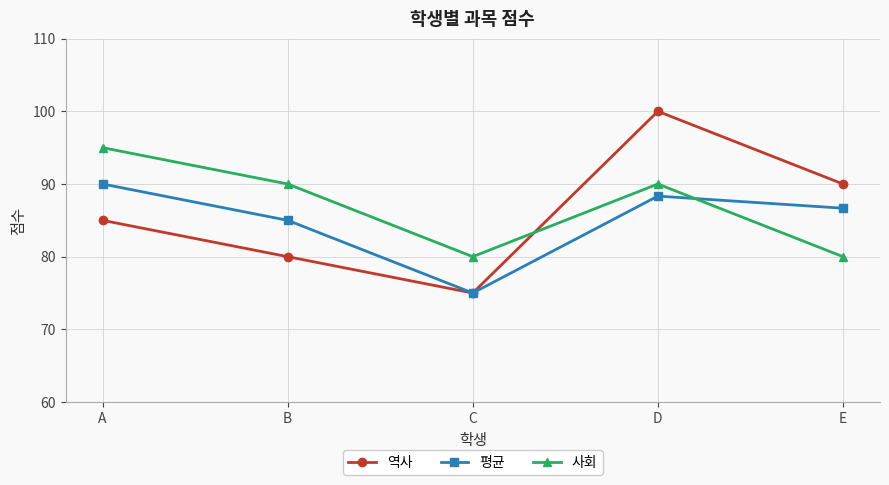

At A, list the series in order from largest to smallest.

사회, 평균, 역사